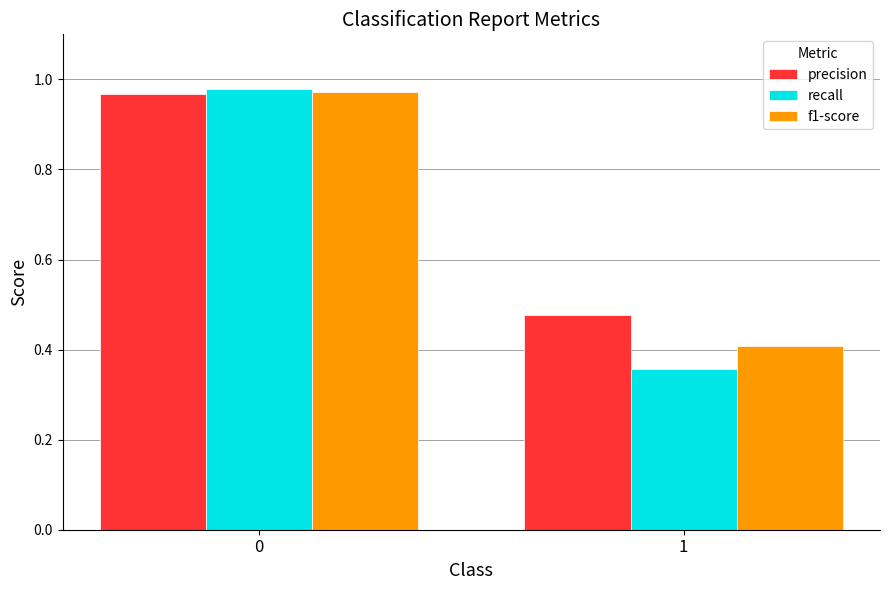

Which series changed the most between 0 and 1?

recall